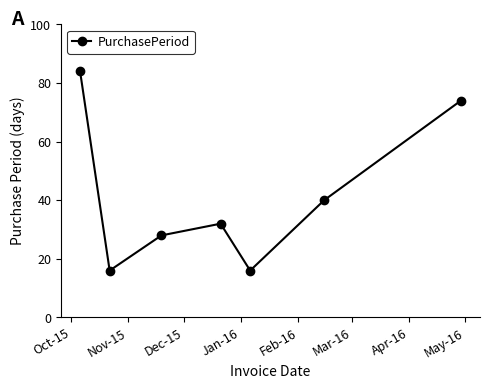

True or false: there are more than 1 points higher than both neighbors.

False